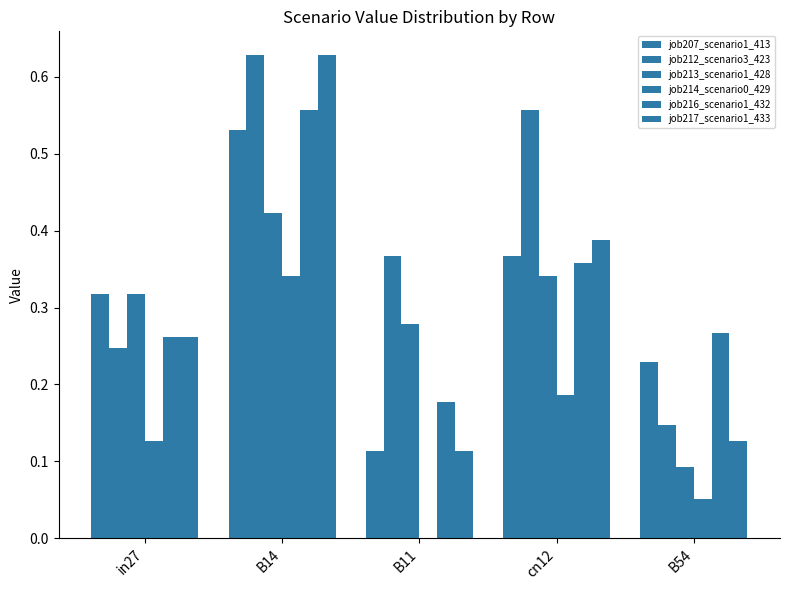

What is the highest value of the job212_scenario3_423 series?

0.6